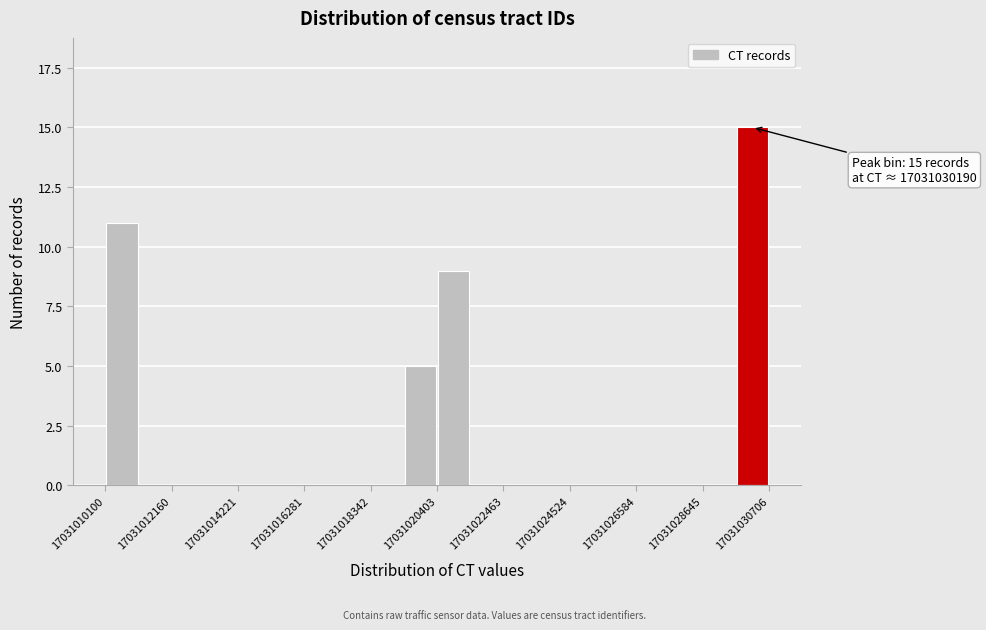

Read against the x-axis, roughly where is the centre of the tallest bar?

17031030000